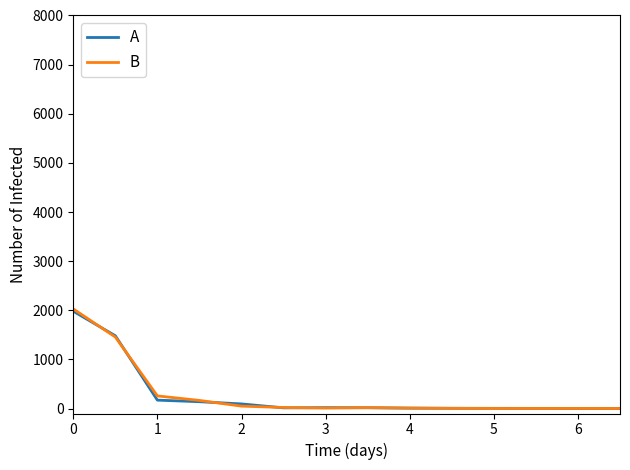

Which series has the largest range (max minus min)?

B